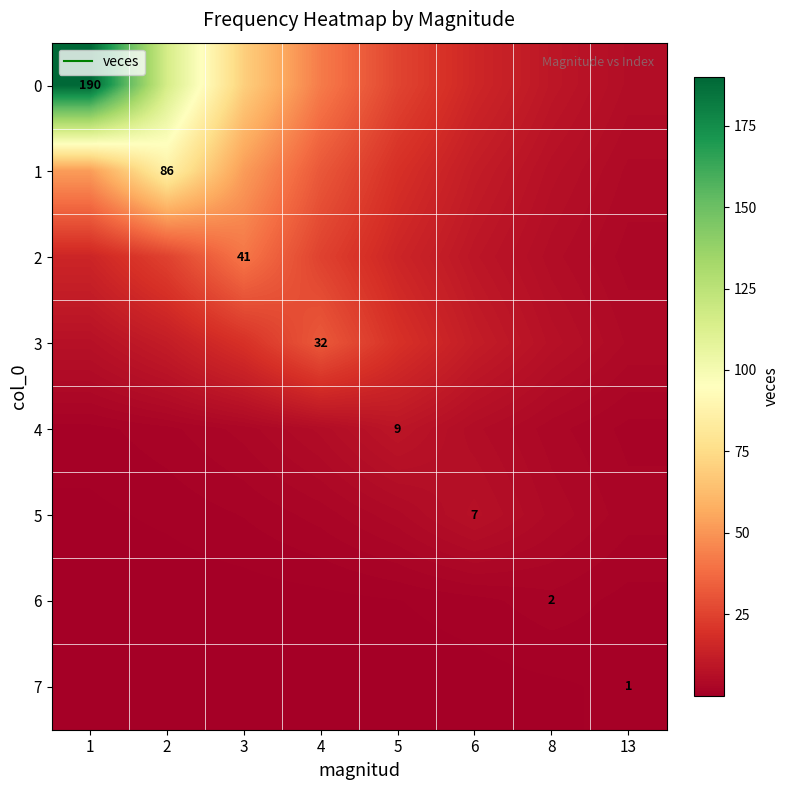

At 5, list the series in order from smallest to largest.

7, 6, 5, 4, 2, 1, 3, 0